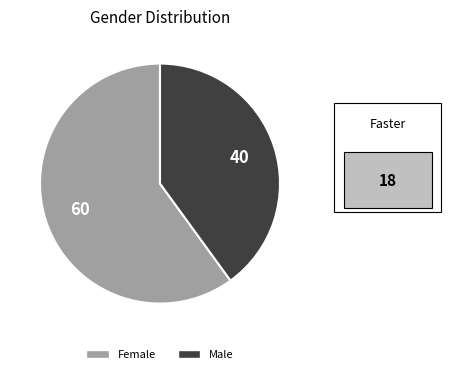

True or false: Female accounts for 47% of the total.

False